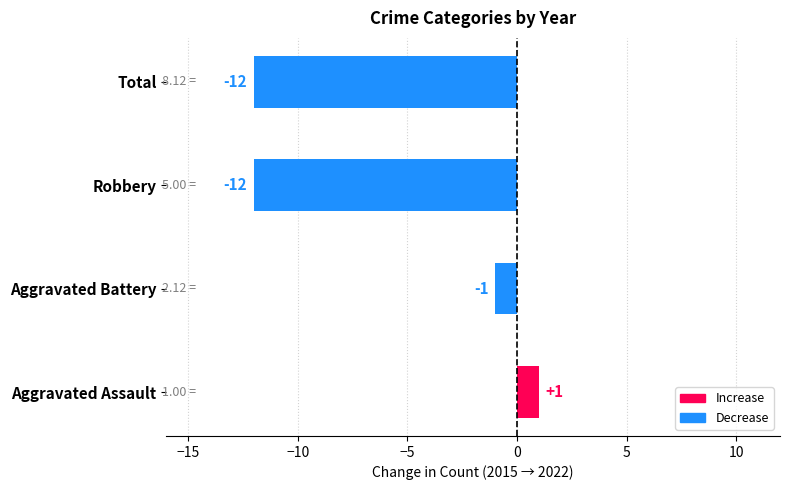

Which category has the highest value across all series?

Aggravated Assault